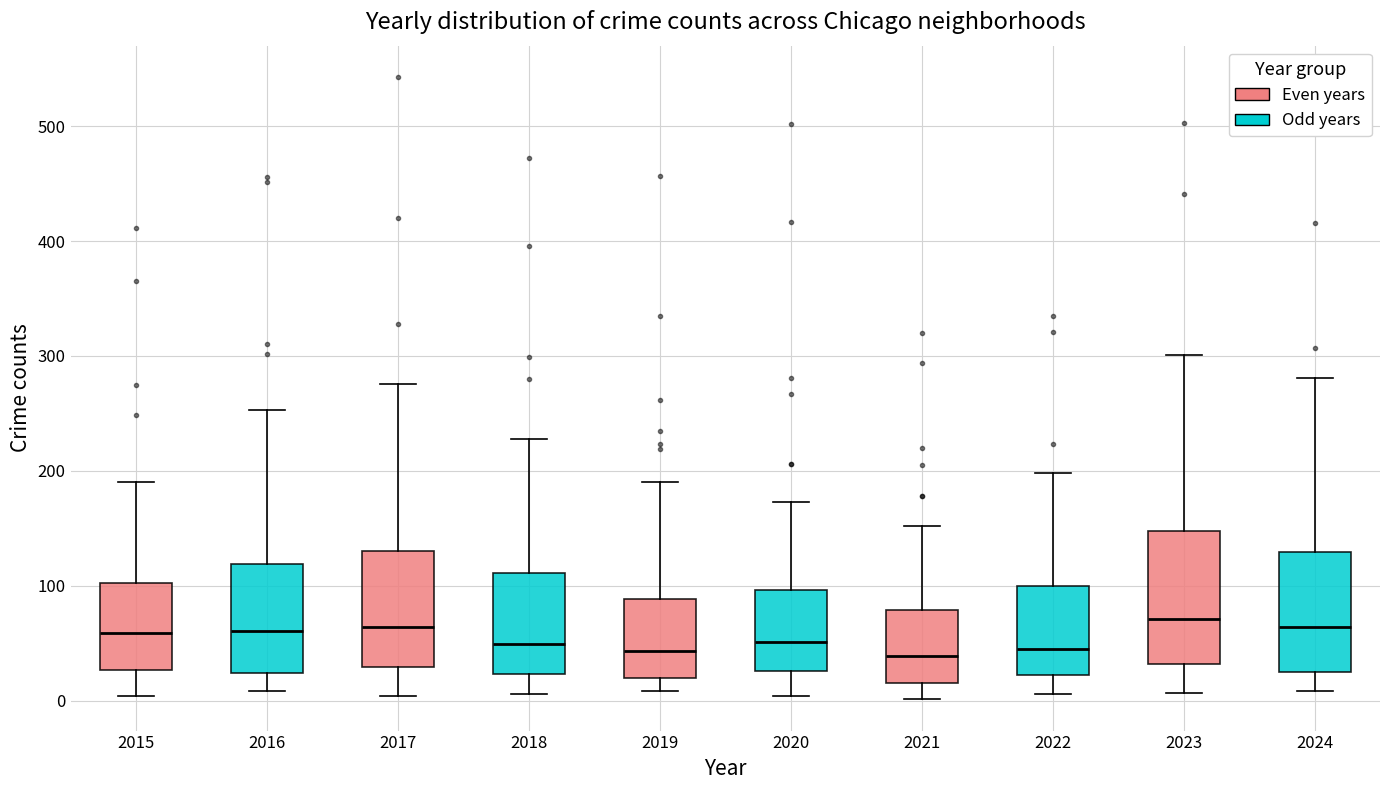

Where is the lower edge of the box at x = 2015 on the y-axis? The values are not printed on the chart, so give them approximately, as read against the axis.

30